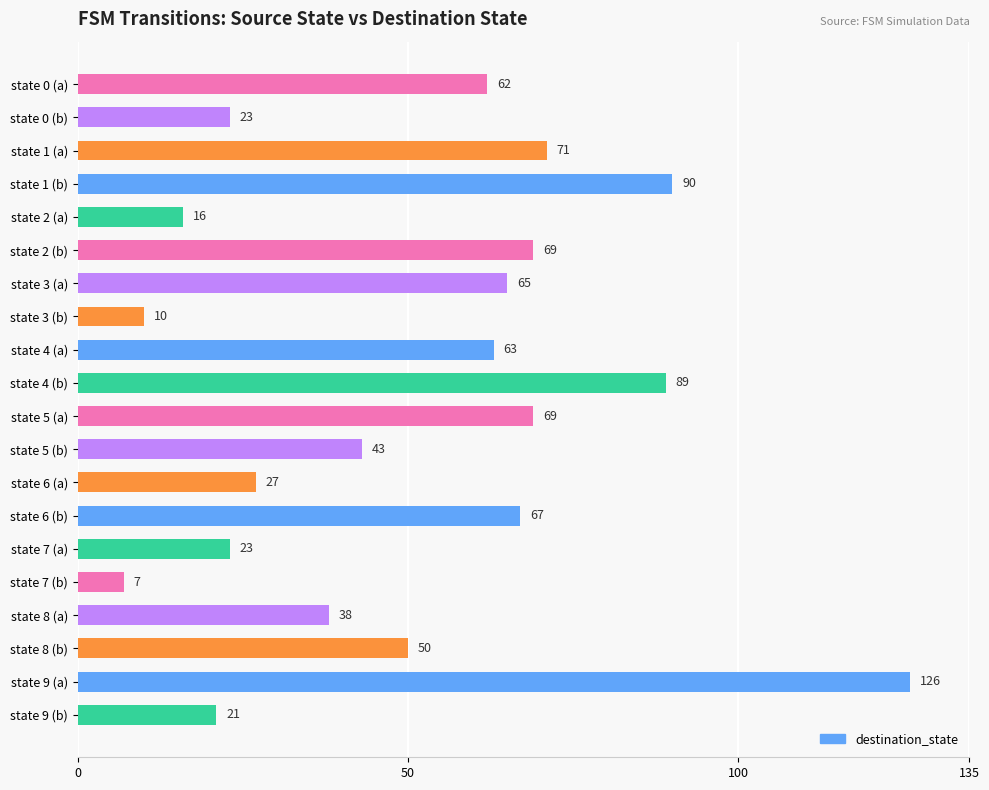

True or false: the data shows 20 at state 8 (a).

False